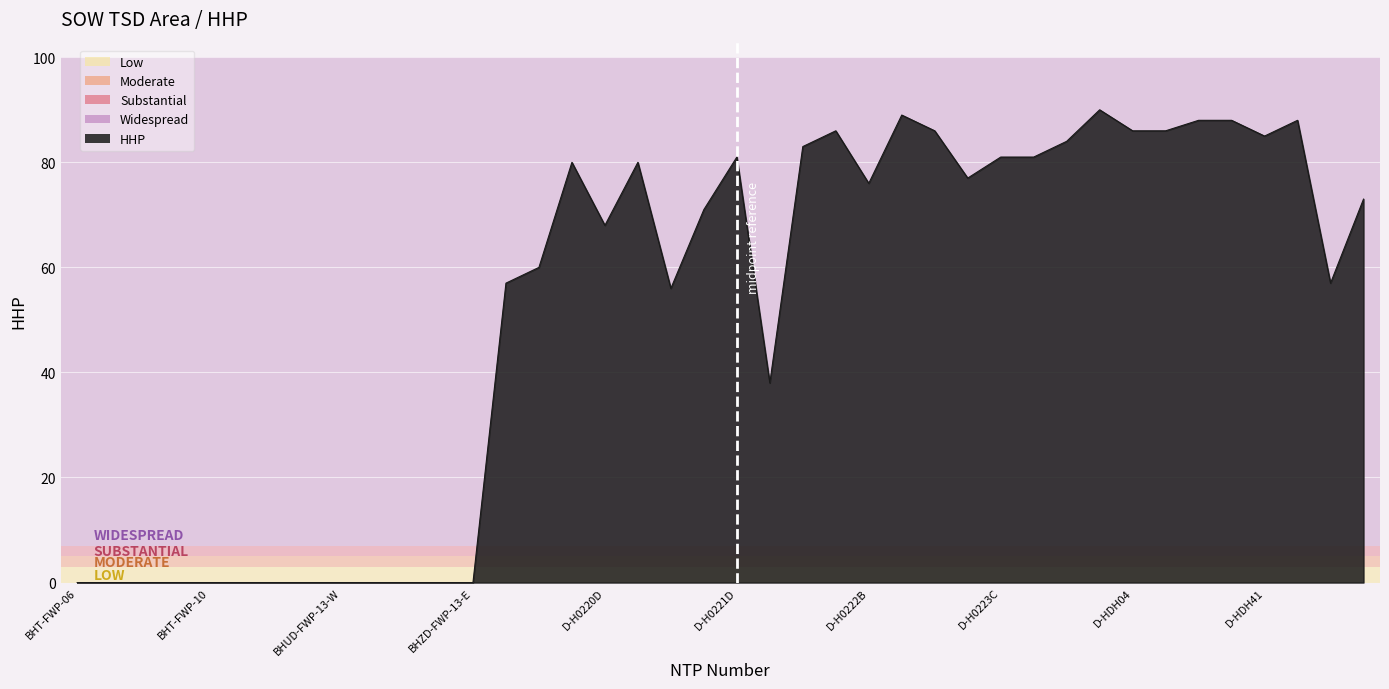

Does the chart have visible grid lines?

Yes